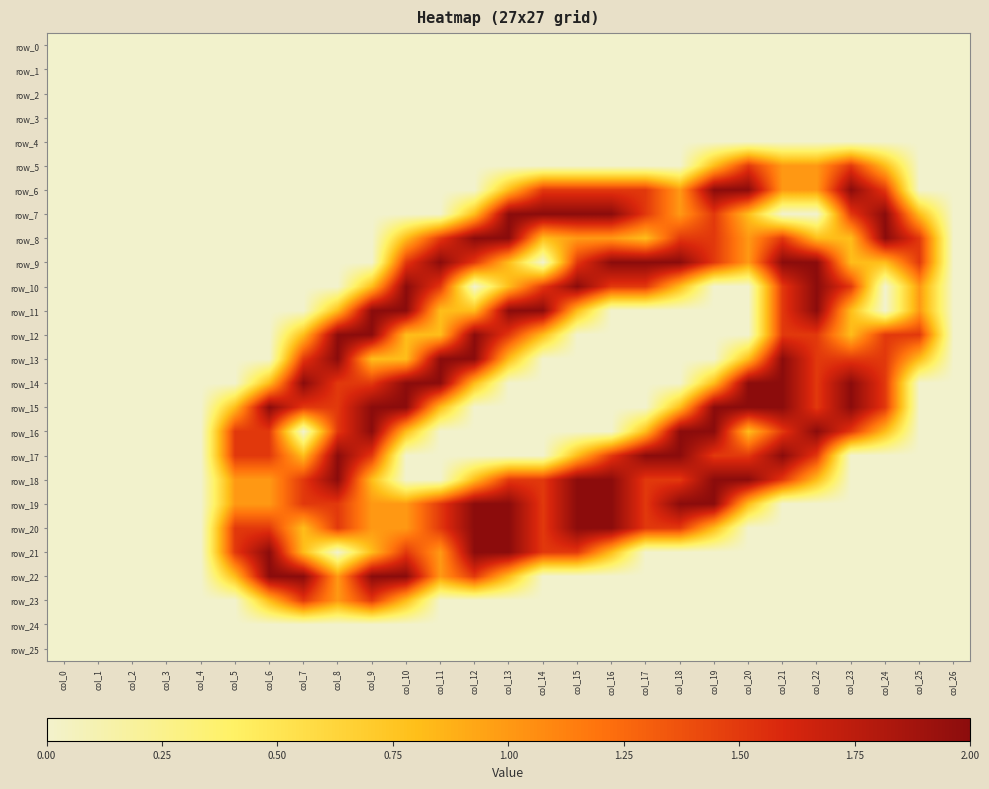

Is it true that row_18 equals -1.3 at col_10?

False